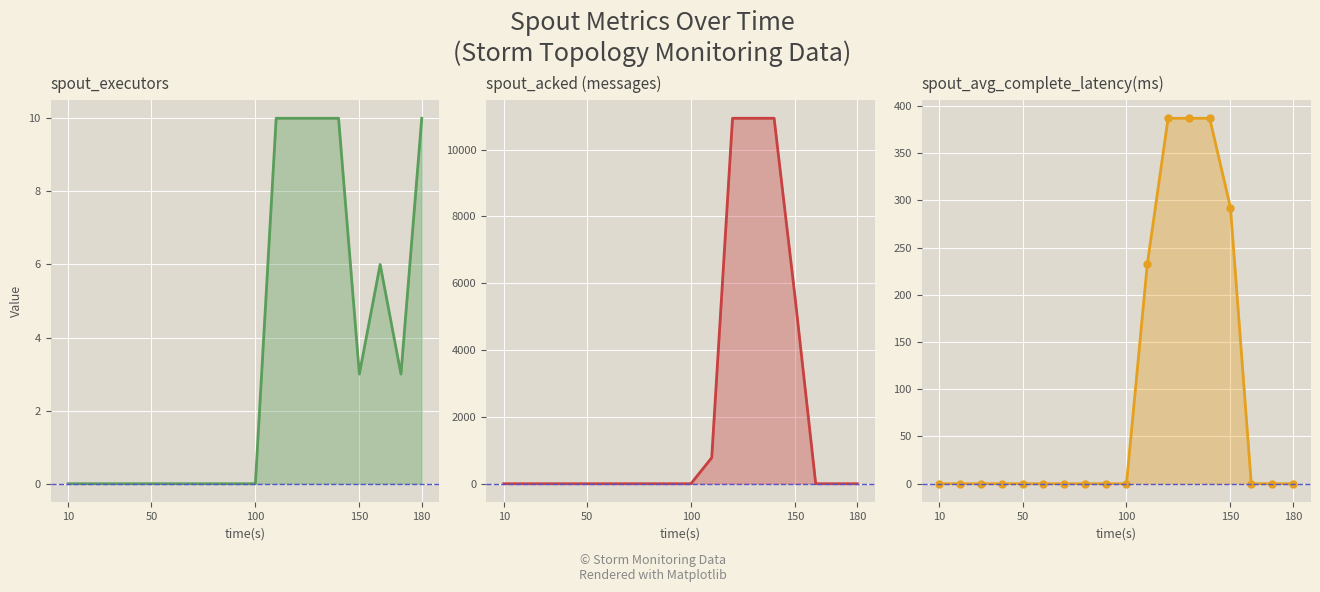

What is the greatest value displayed?

10940.0